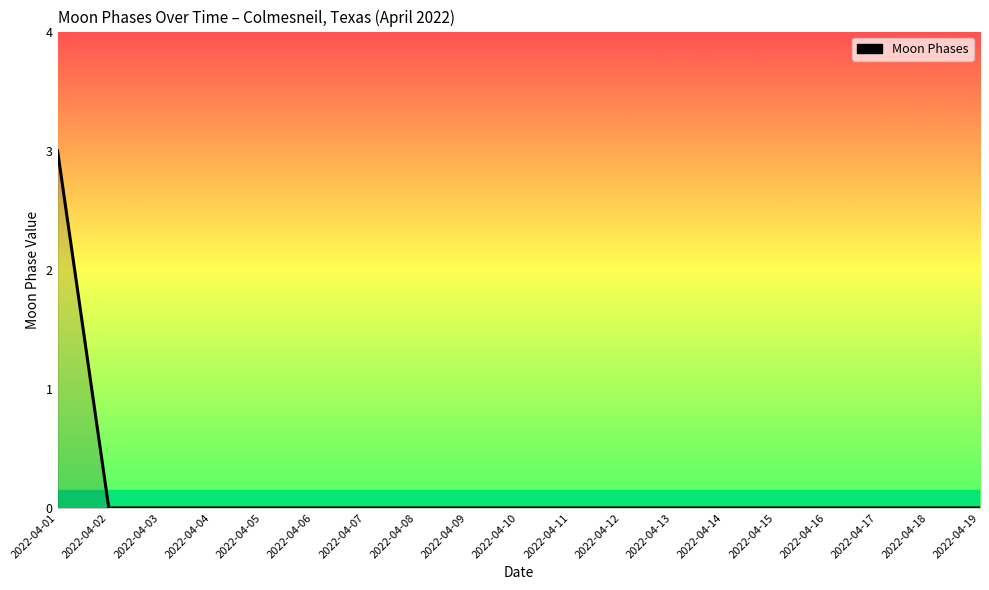

Which label corresponds to the largest value in the chart?

2022-04-01